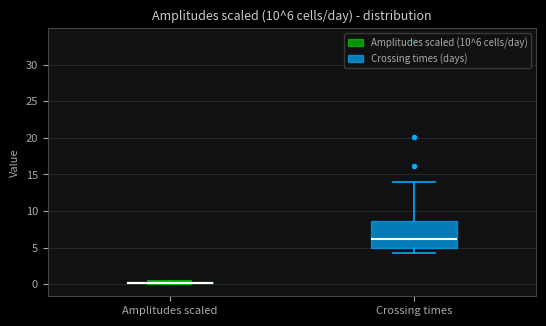

Which box is the tallest, from its lower edge to its upper edge?

Crossing times